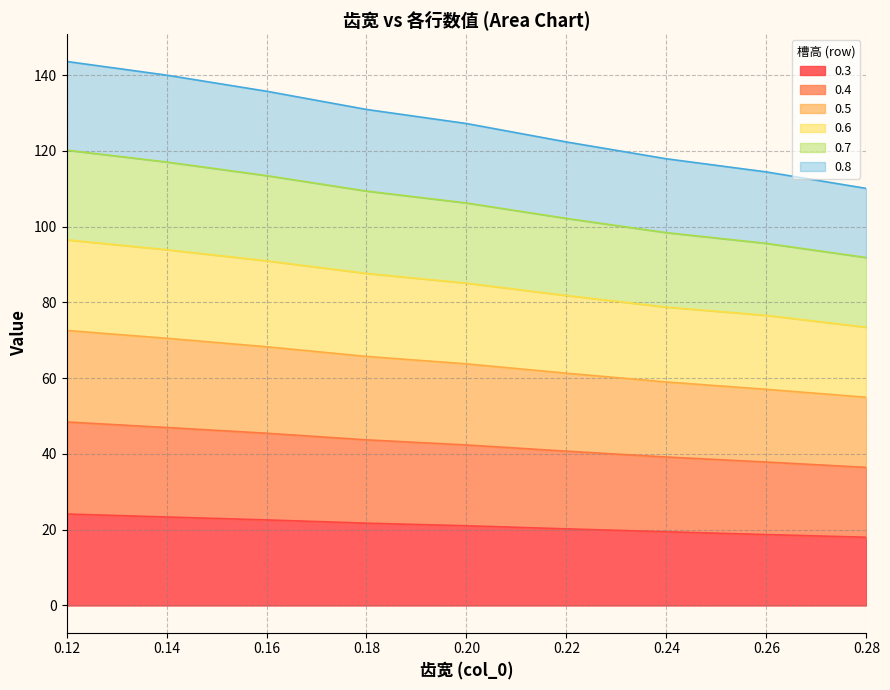

What is the difference between the second highest and second lowest values in the 0.3 series?

4.6